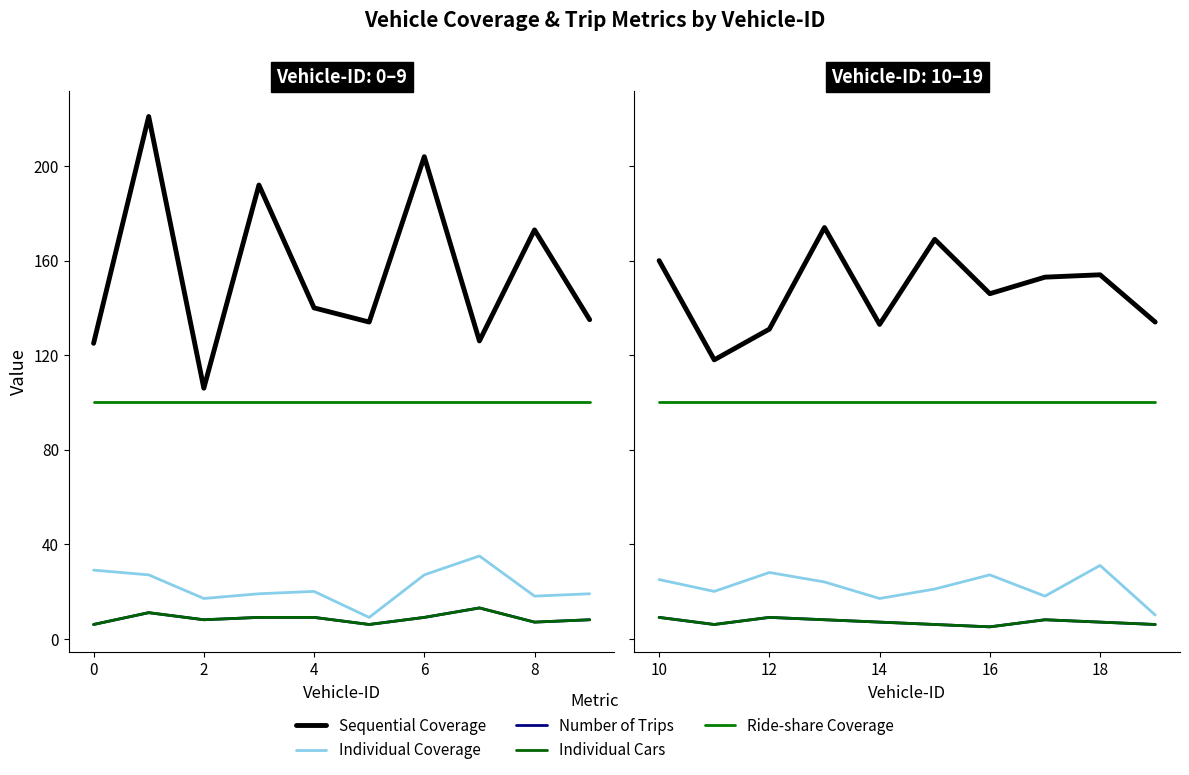

How many series are shown in this chart?

5